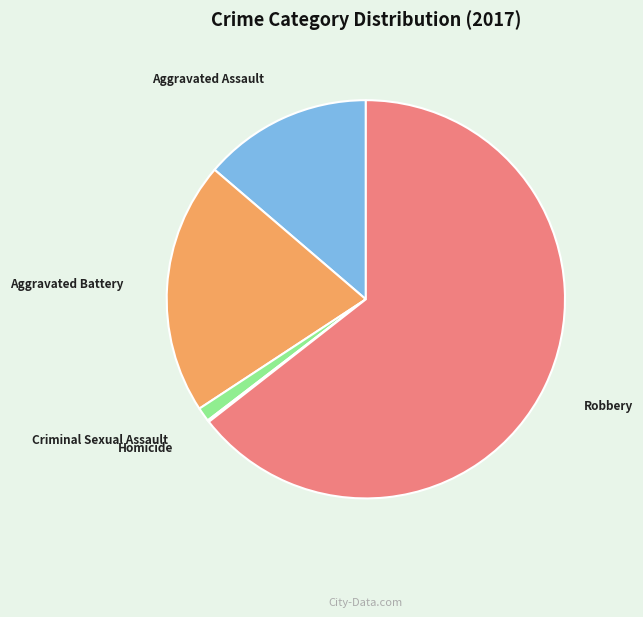

Approximately how many times larger is the value at Robbery compared to Aggravated Battery?

3.1